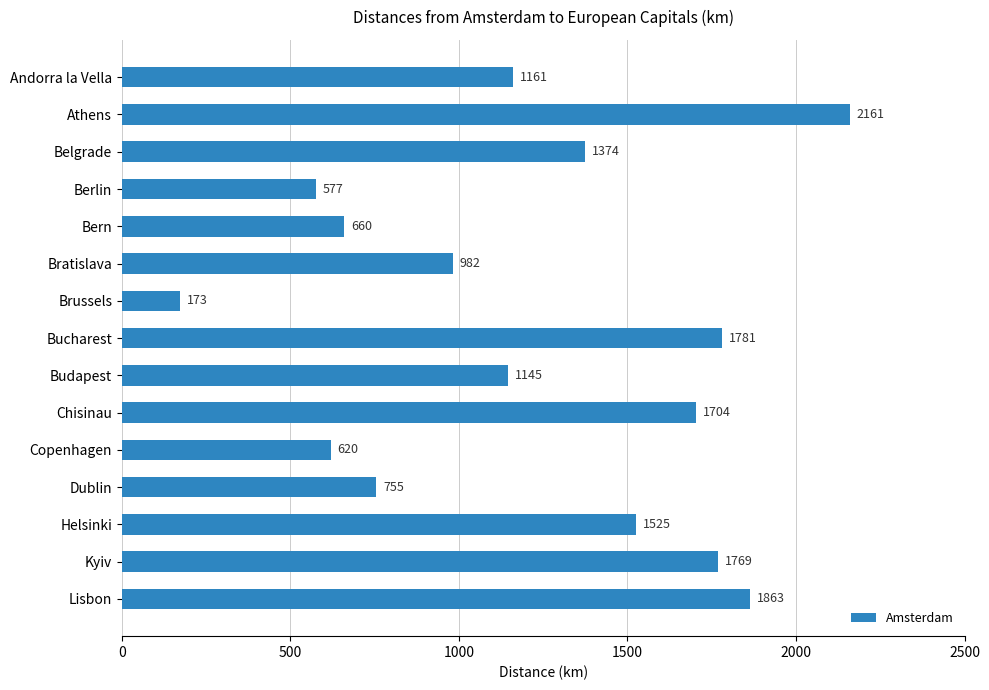

Reading top to bottom, what are all the values shown in this chart?

1161	2161	1374	577	660	982	173	1781	1145	1704	620	755	1525	1769	1863